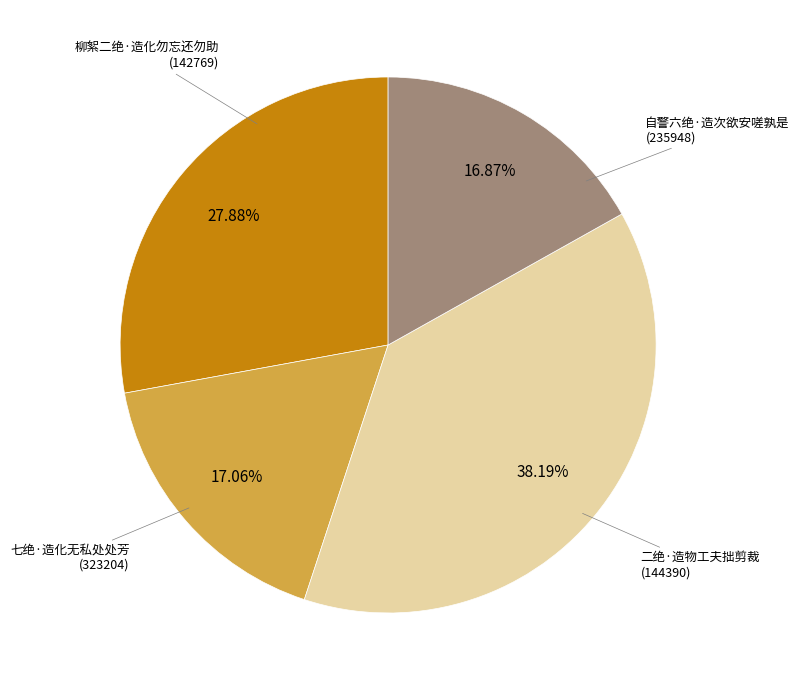

Does any single category account for the majority?

No